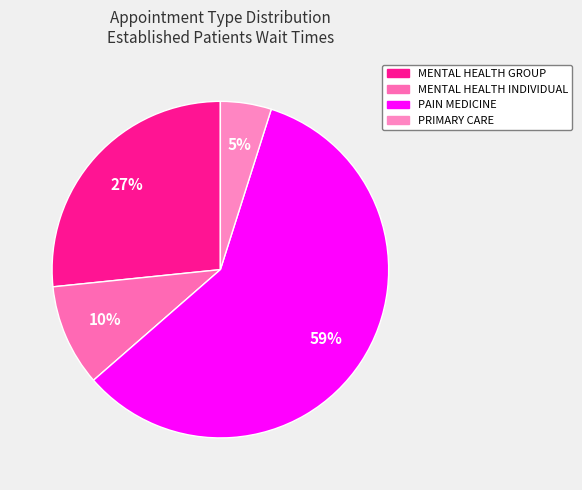

What percentage do MENTAL HEALTH GROUP and PRIMARY CARE together represent?

31.5%